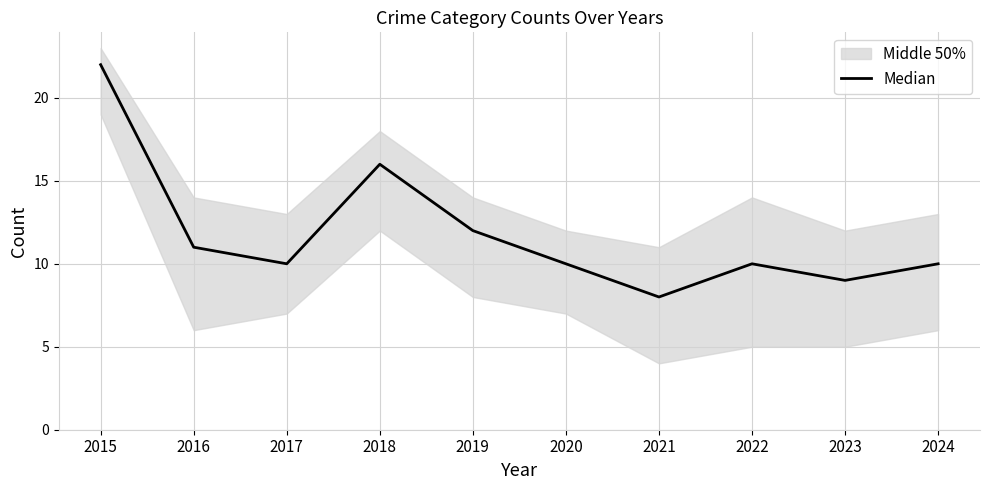

What is the average value?

12